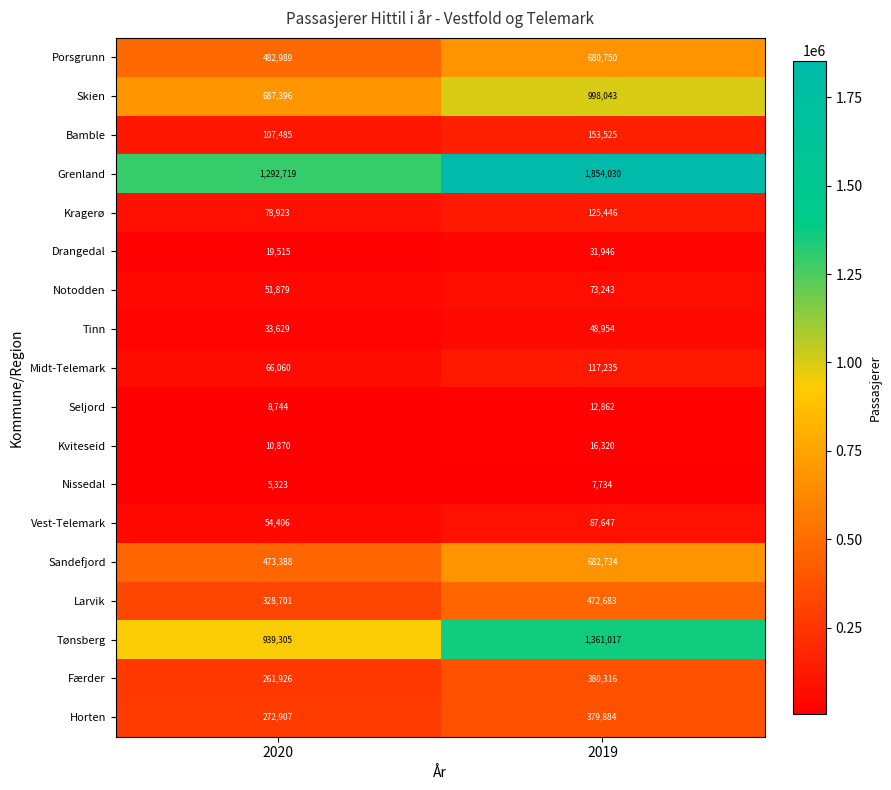

What is the difference between the Seljord values at 2019 and 2020?

4118